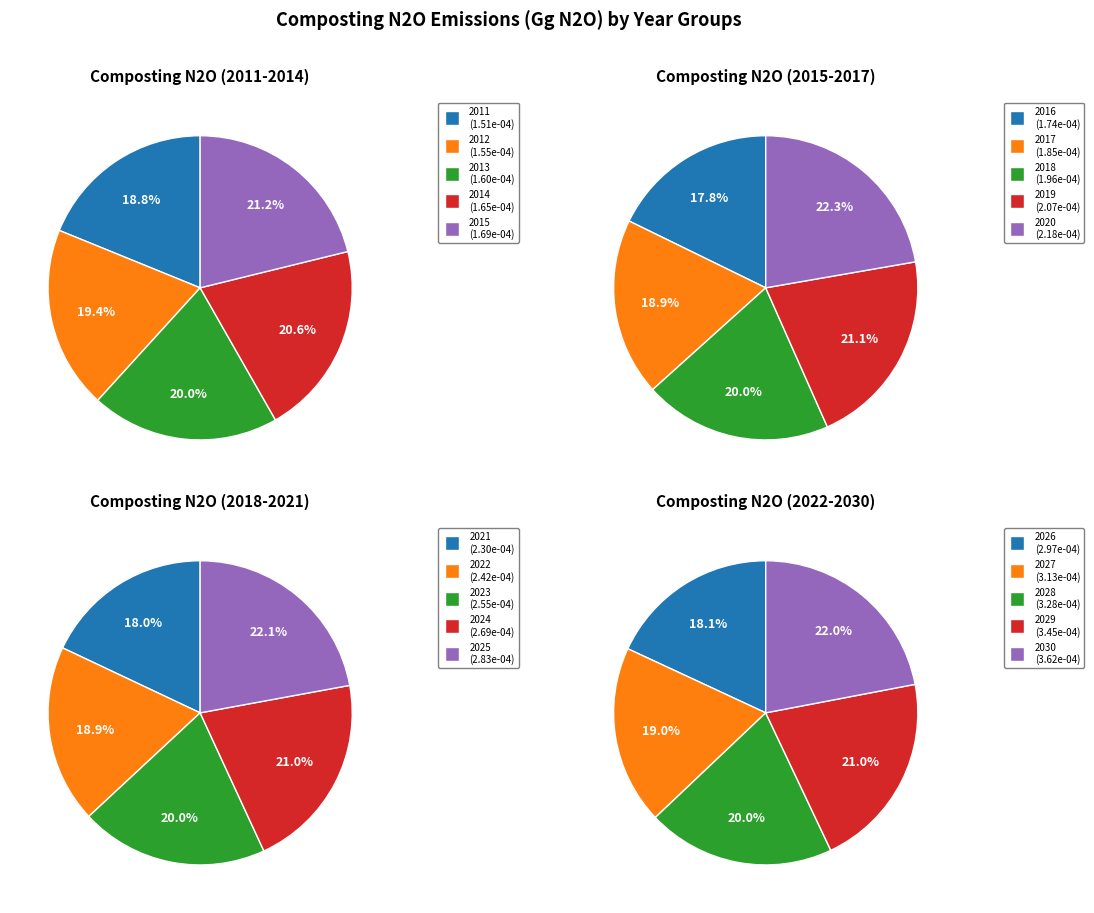

Count the number of slices in the pie.

20